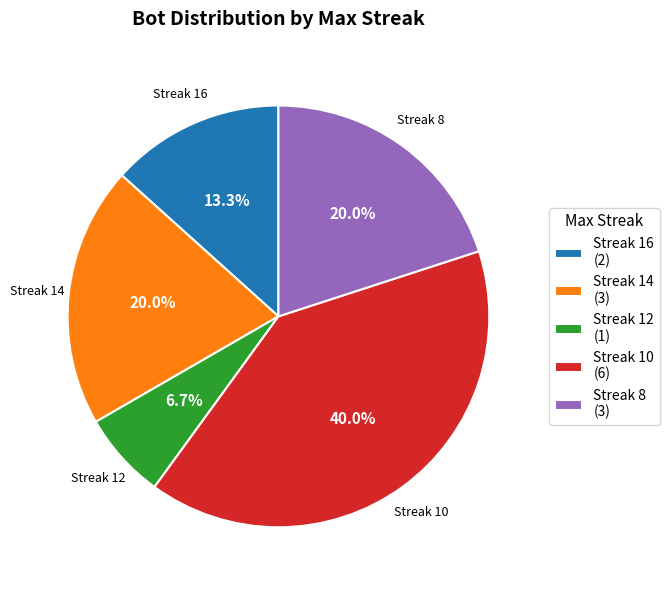

What is the total percentage of Streak 12 and Streak 16?

20.0%